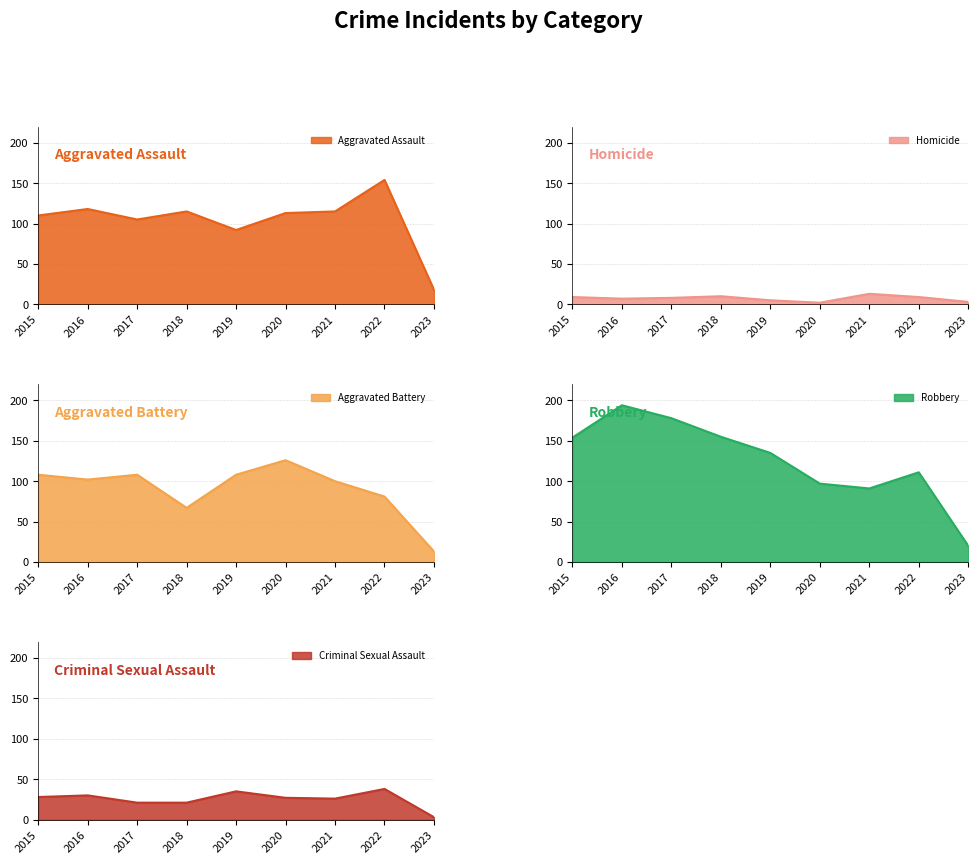

In Robbery, how many points are higher than both neighbors (excluding endpoints)?

2